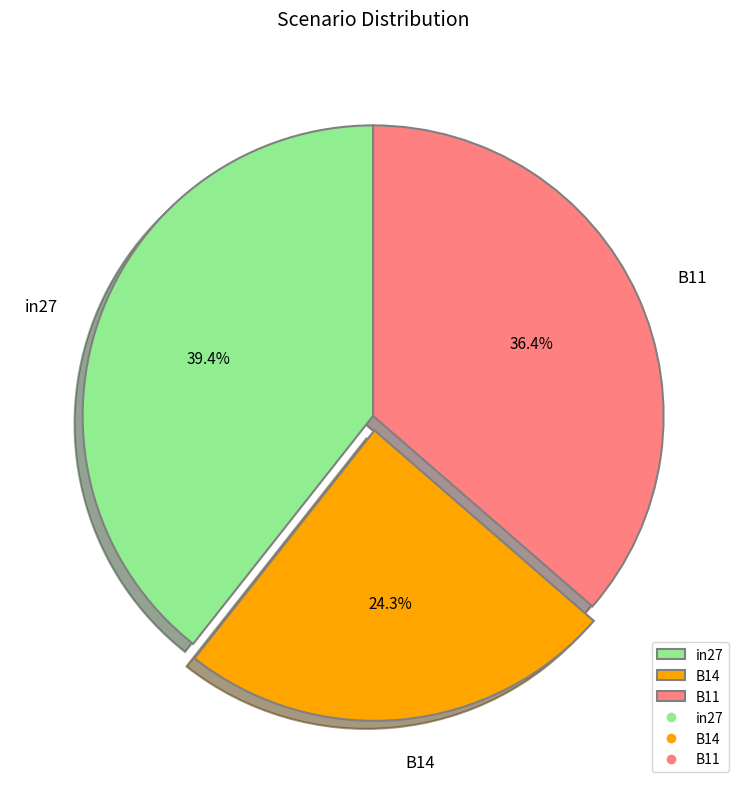

To the nearest percent, what percentage of the pie is B14?

24%